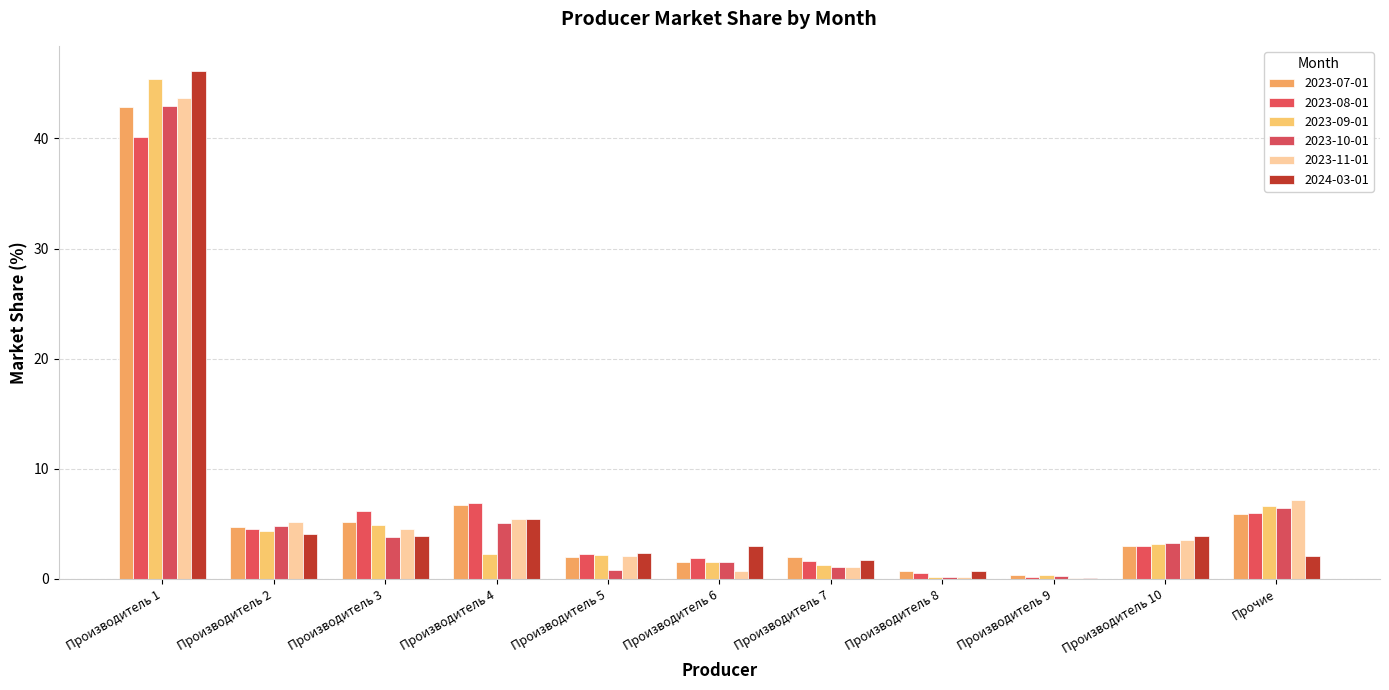

What is the label of the 11th bar from the left?

Прочие